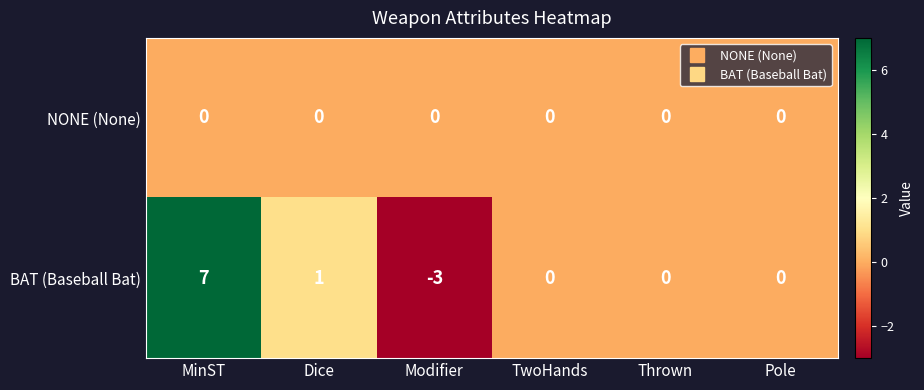

What is the difference between the maximum and second lowest values in the BAT (Baseball Bat) series?

7